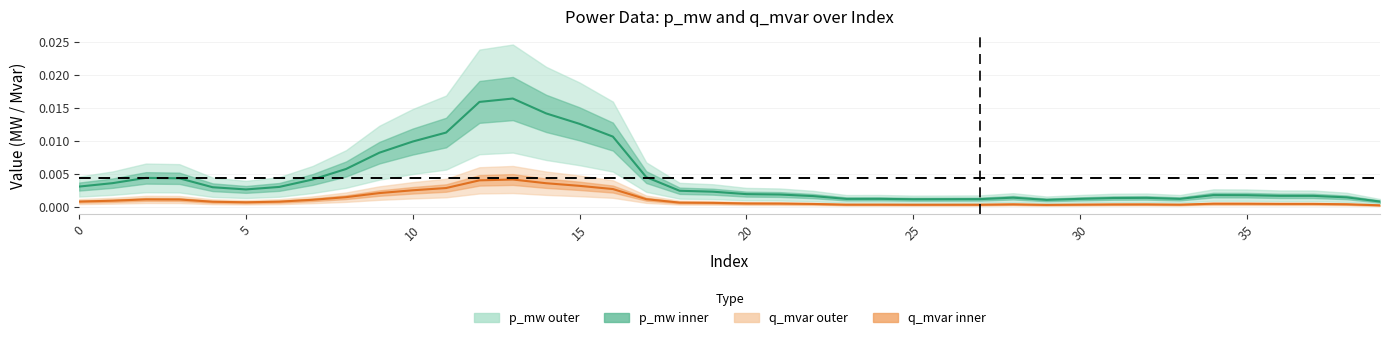

True or false: q_mvar and p_mw cross at least once.

False